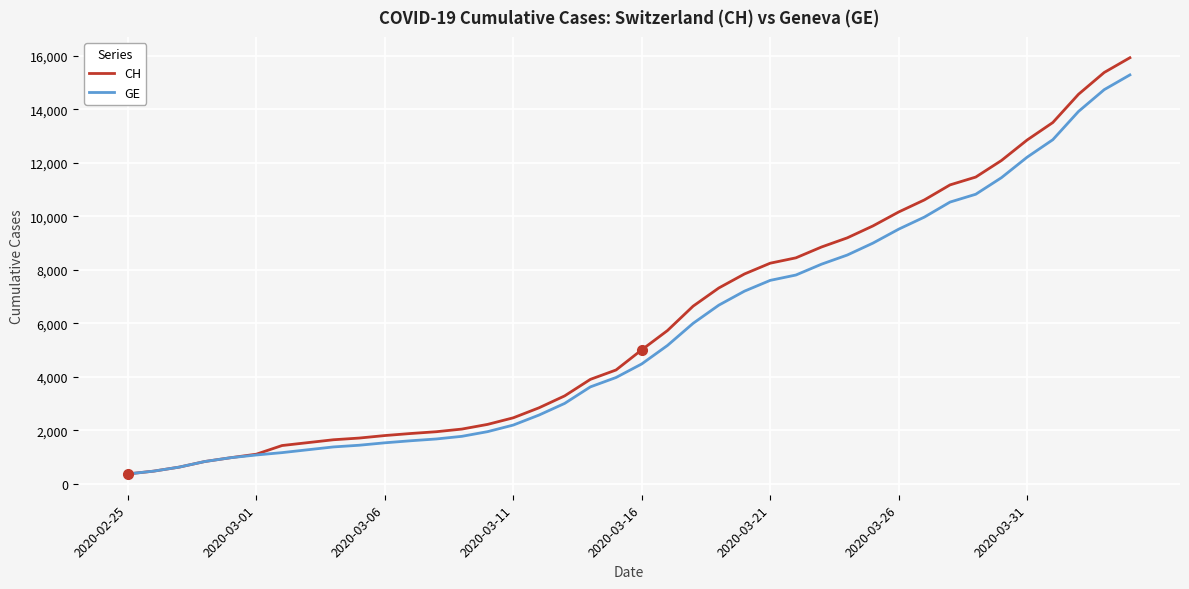

What is the minimum value shown in the chart?

375